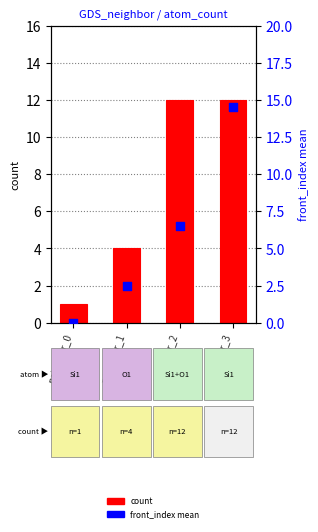

Is the value of count at neighbor_2 greater than the value of front_index_mean at neighbor_0?

Yes